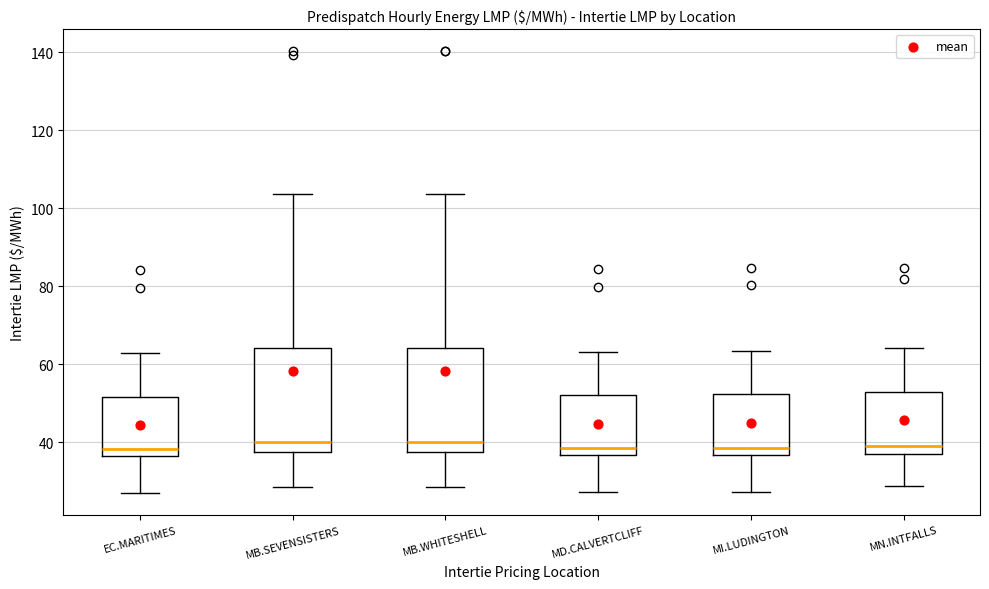

Reading left to right, transcribe this box plot: for each box, give where its median line is, the range the box spans, and where its two whiskers end, as read against the y-axis. The values are not printed on the chart, so give them approximately, as read against the axis.

EC.MARITIMES: median 38, box 36 to 52, whiskers 28 to 62
MB.SEVENSISTERS: median 40, box 38 to 64, whiskers 28 to 104
MB.WHITESHELL: median 40, box 38 to 64, whiskers 28 to 104
MD.CALVERTCLIFF: median 38, box 36 to 52, whiskers 28 to 64
MI.LUDINGTON: median 38, box 36 to 52, whiskers 28 to 64
MN.INTFALLS: median 40, box 38 to 54, whiskers 28 to 64